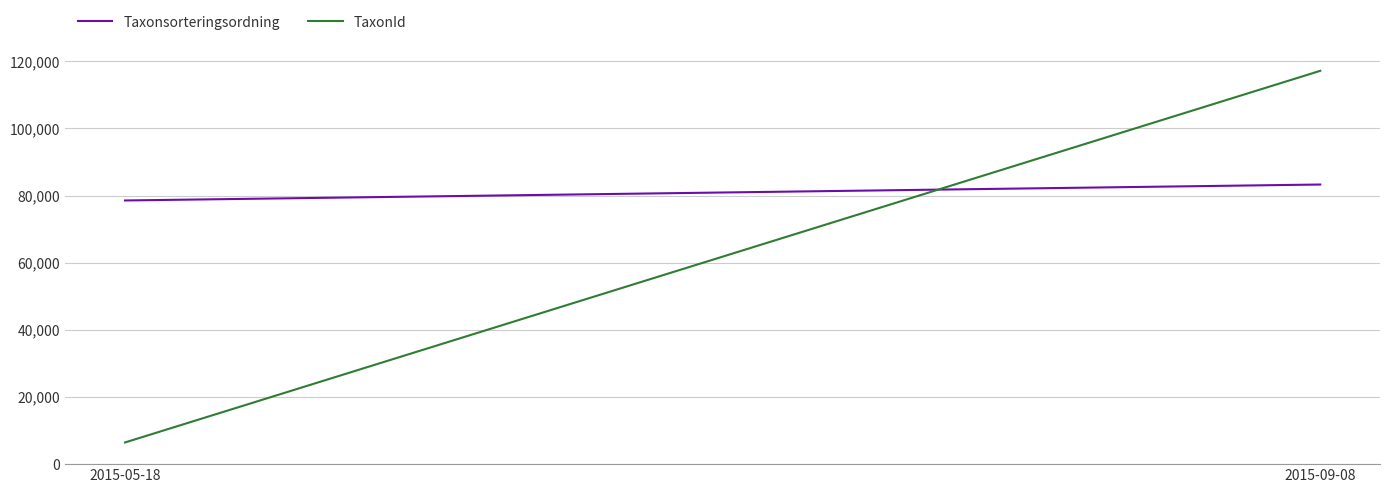

What are all the series names shown in the legend?

Taxonsorteringsordning, TaxonId